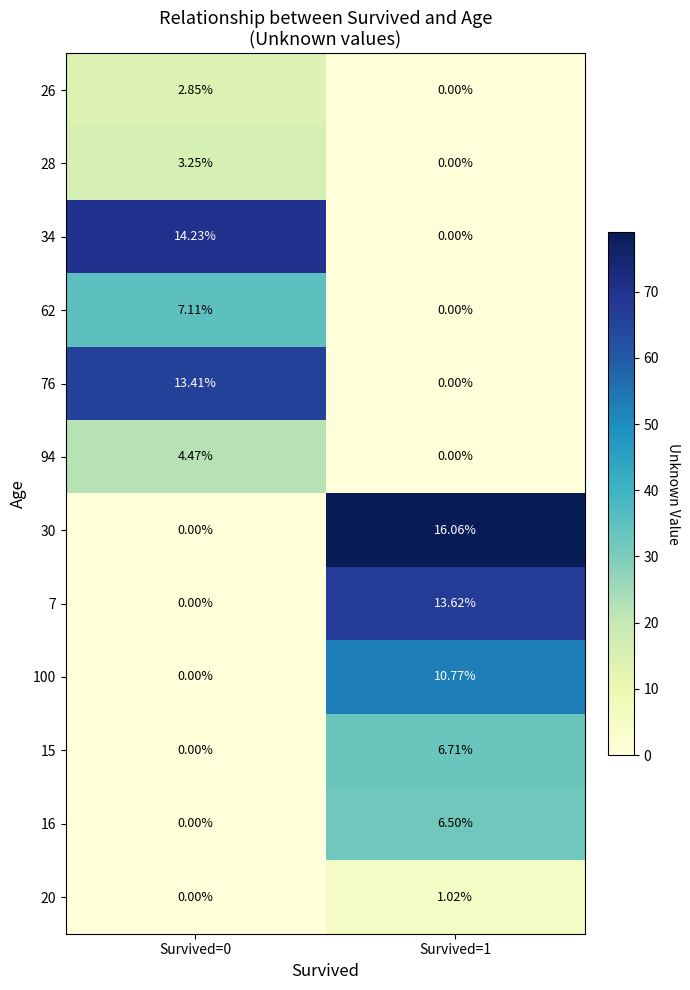

Is the value of 76 at Survived=0 greater than the value of 7 at Survived=0?

Yes